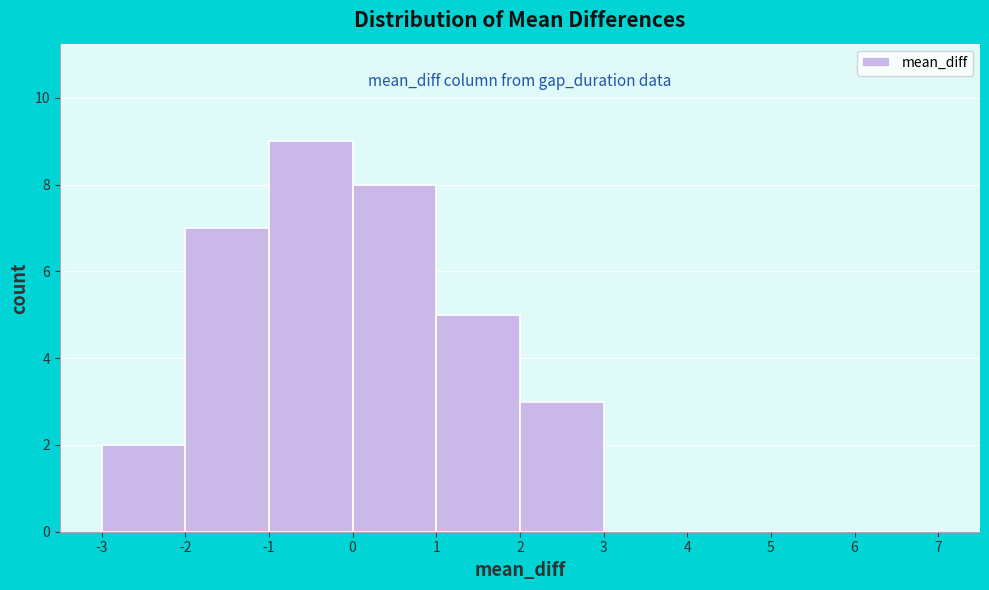

How tall is the bar that spans -2 to -1 on the x-axis? The values are not printed on the chart, so give them approximately, as read against the axis.

7